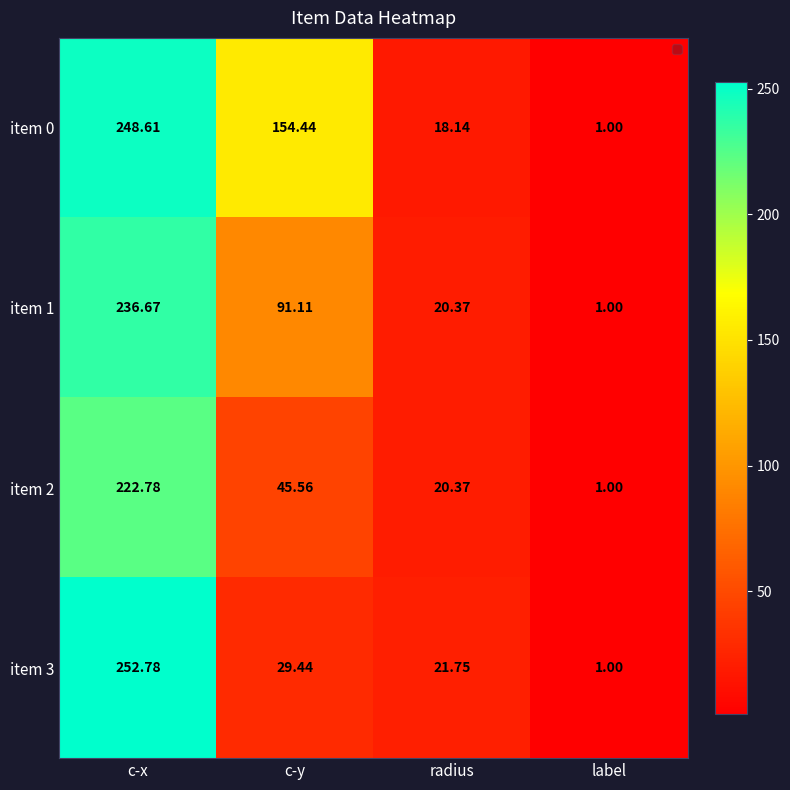

Where does the item 2 series first go above 45?

c-x